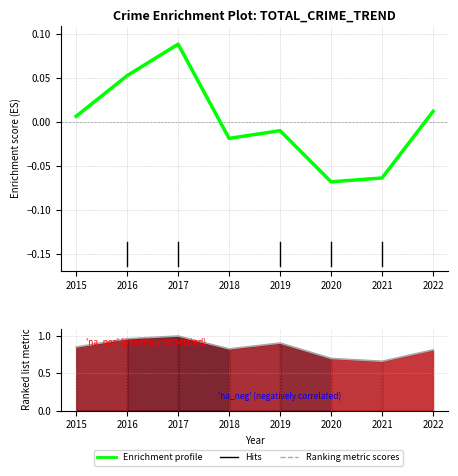

Reading right to left, what are all the values shown in this chart?

Enrichment profile: 0.0	-0.1	-0.1	-0.0	-0.0	0.1	0.1	0.0
Ranking metric scores: 0.8	0.7	0.7	0.9	0.8	1.0	1.0	0.9